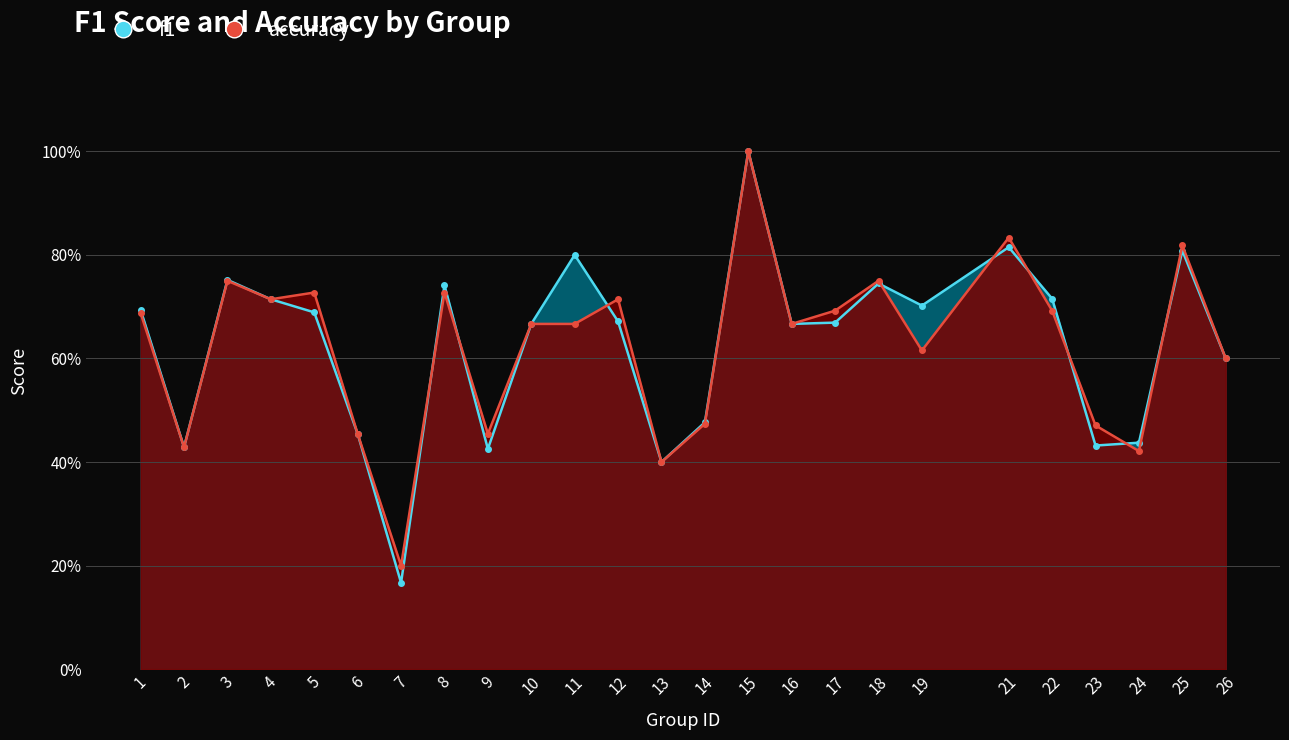

At how many categories does at least one series exceed 0?

25